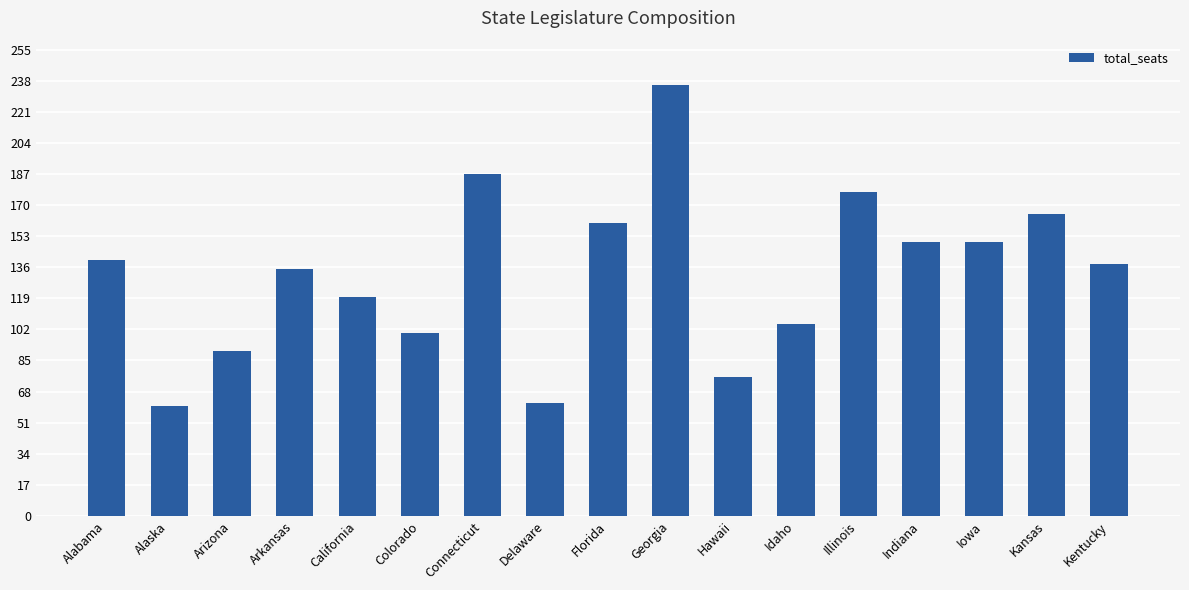

At which category does the chart reach its peak across all series?

Georgia